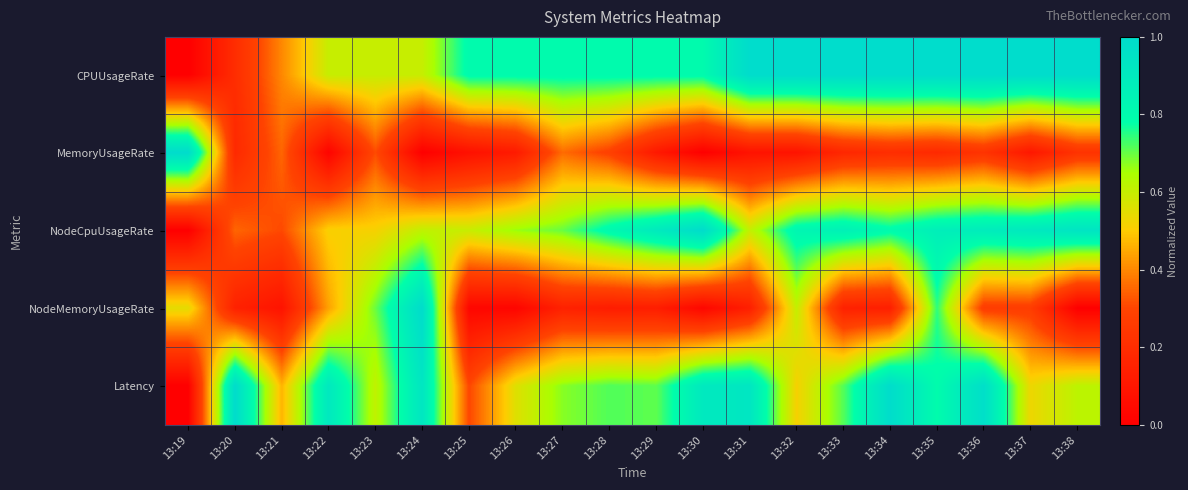

At how many categories does at least one series exceed 0?

20